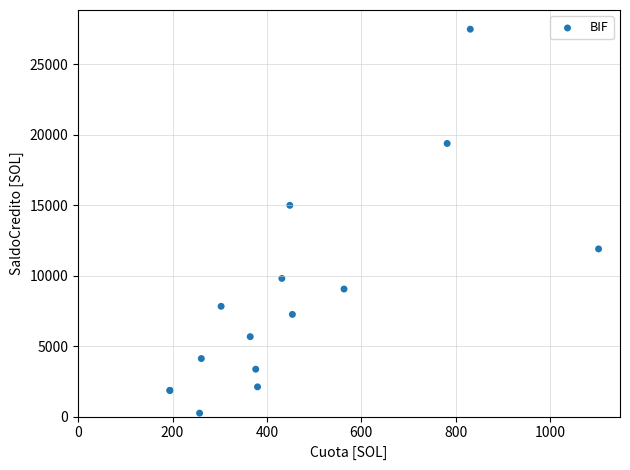

What Y value in the scatter plot is closest to 13875?

15000.0